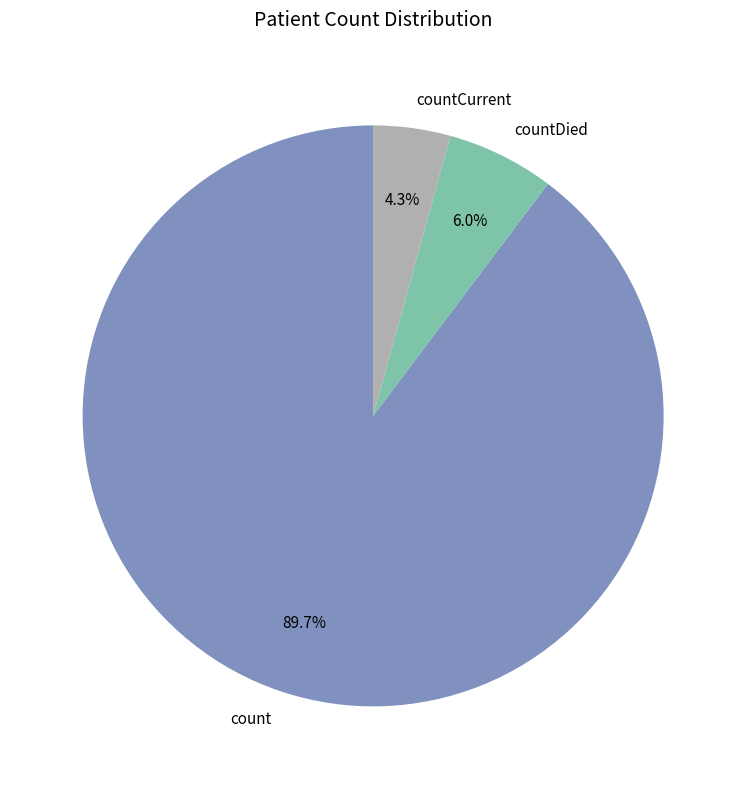

Rank the categories by value from lowest to highest.

countCurrent, countDied, count